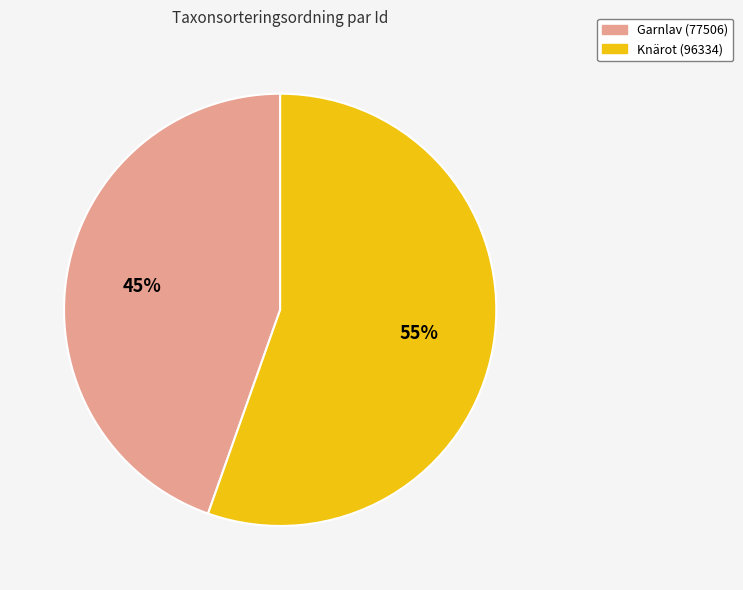

Which slice represents more than half of the pie?

Knärot (96334)